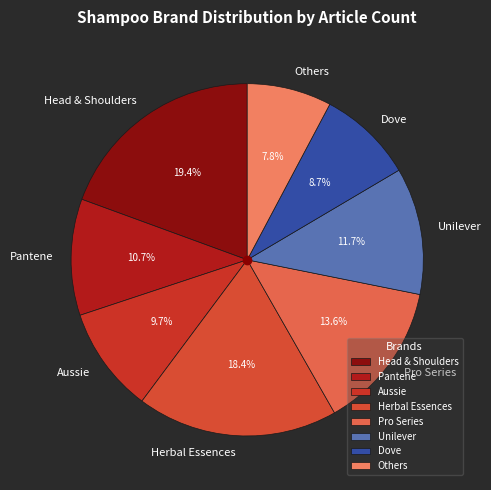

What is the largest slice in the pie chart?

Head & Shoulders